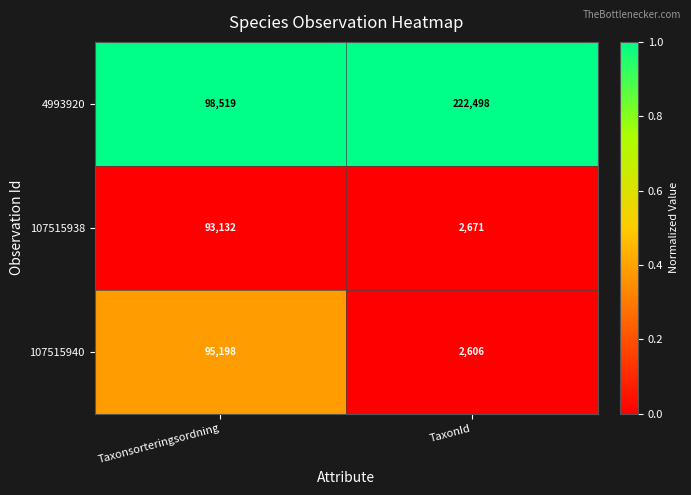

How many distinct data groups are displayed?

3